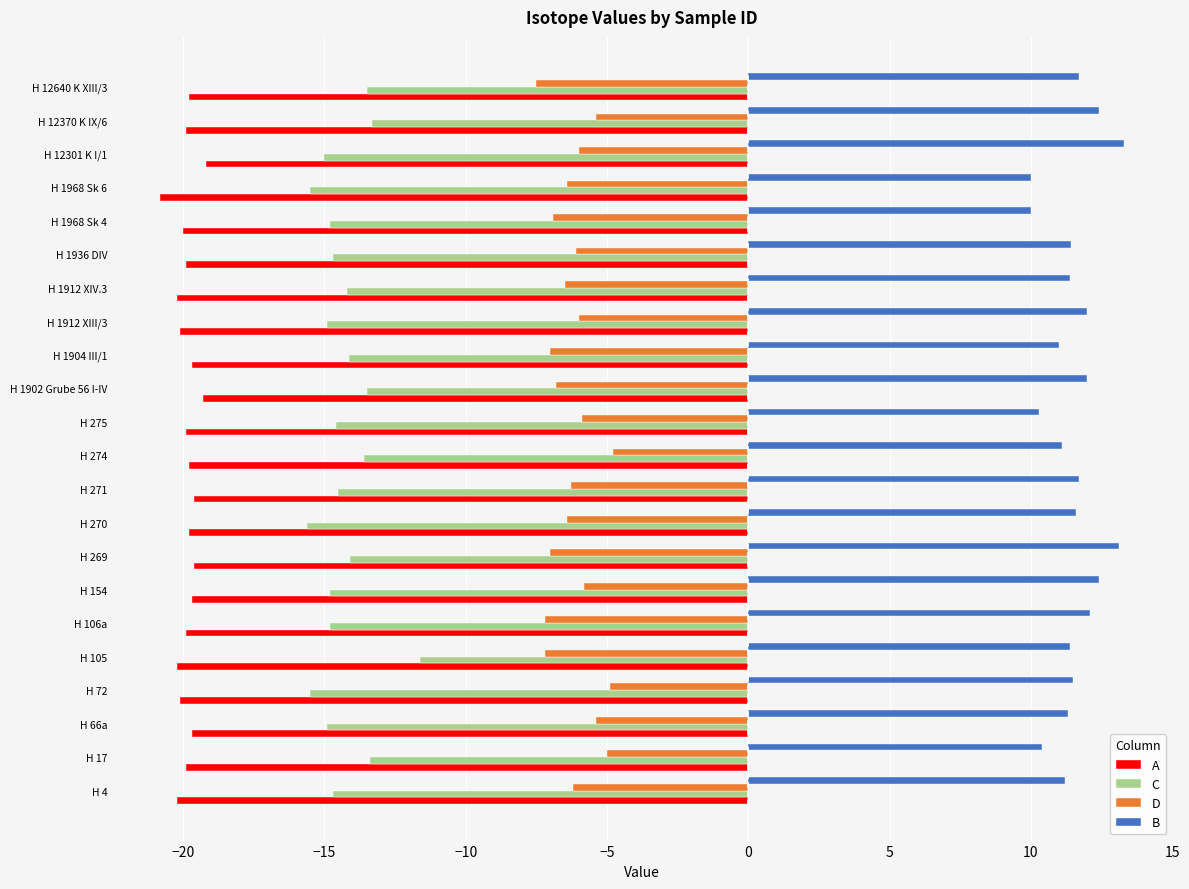

Is it true that D equals -6.3 at H 271?

True